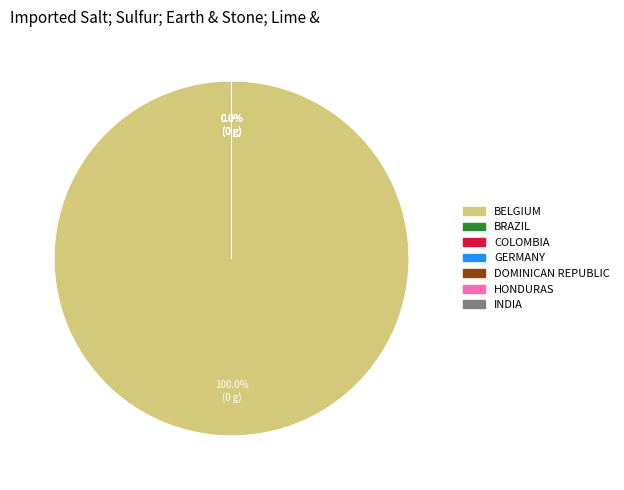

To the nearest percent, what is the difference between the largest and smallest slice percentages?

100%